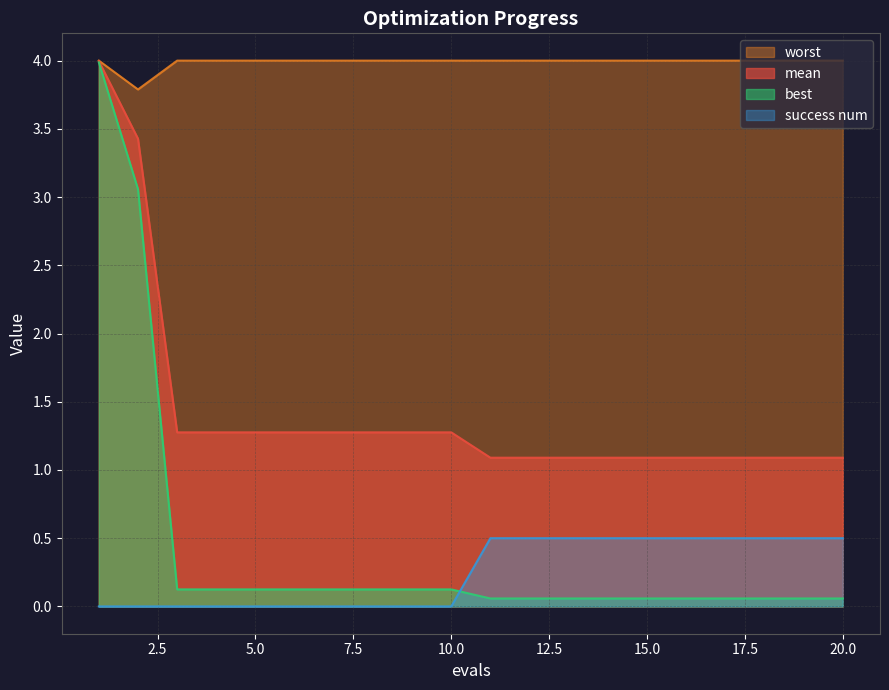

Which has a higher value, 10 or 17?

10